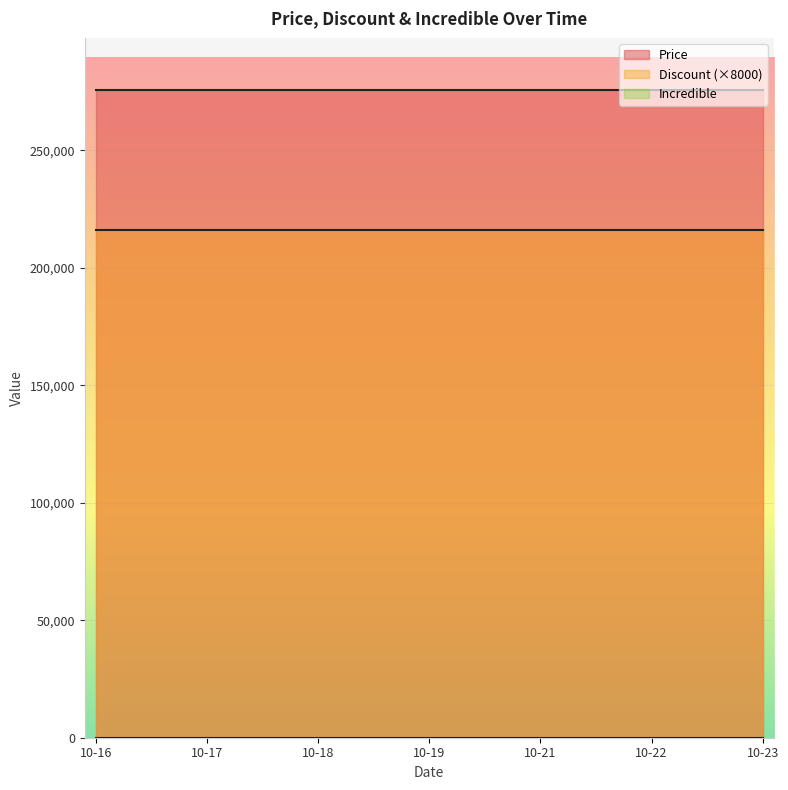

What is the average value of the Discount series?

27